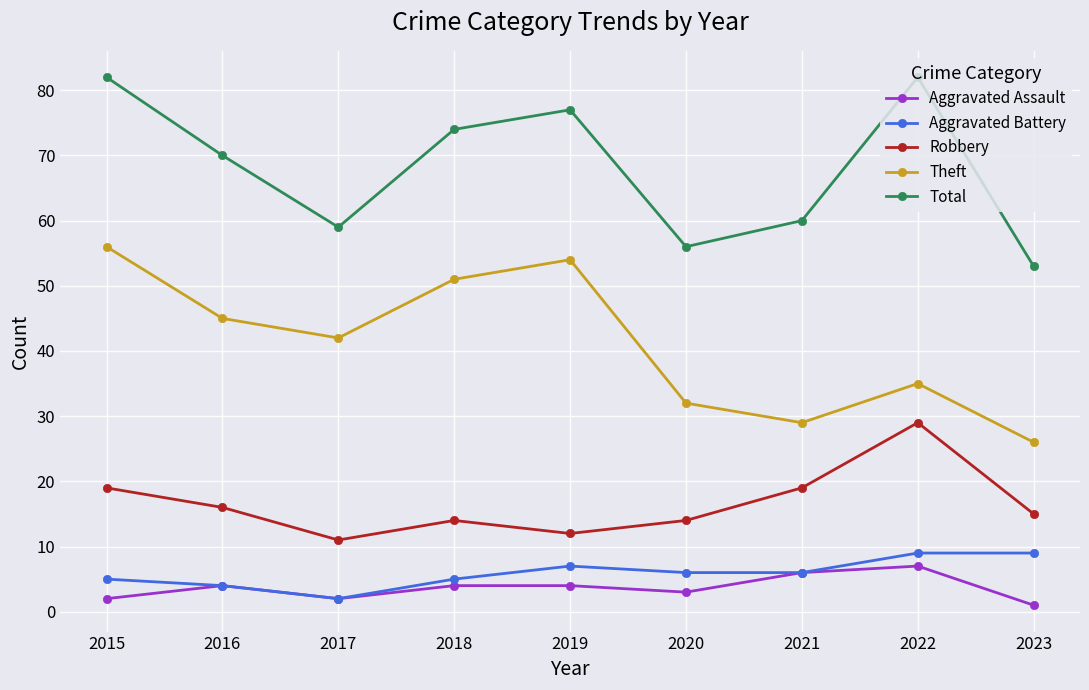

At which category does Theft reach its first local valley?

2017